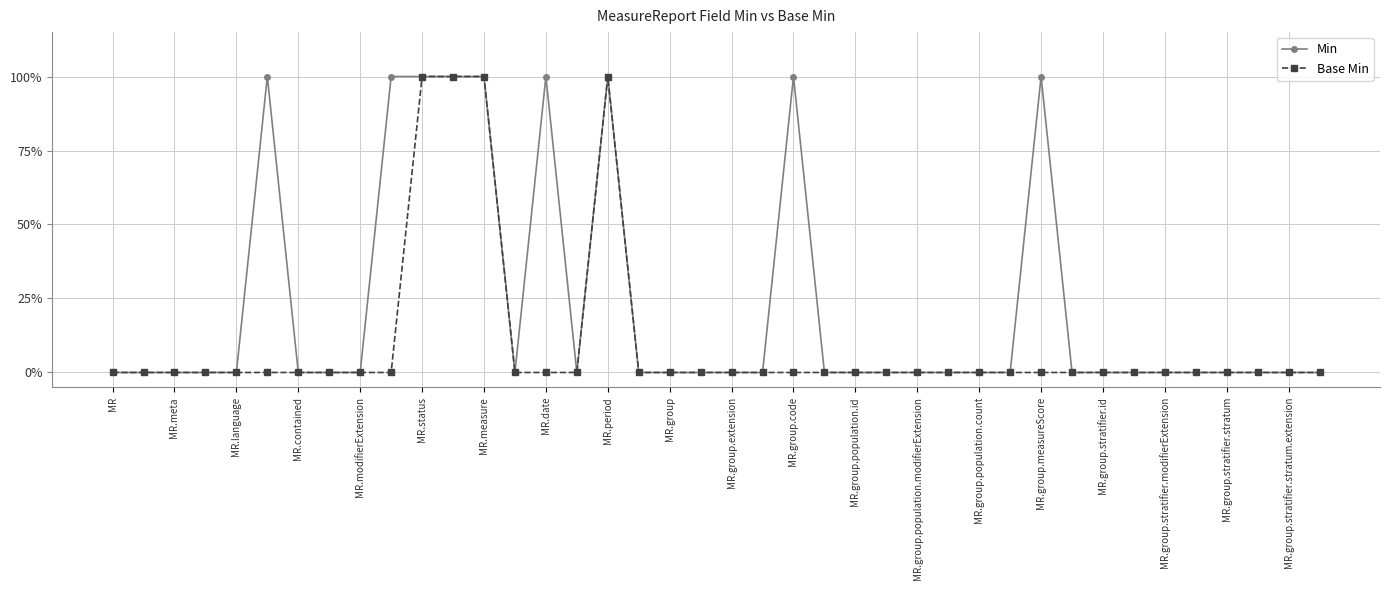

Does the chart have visible grid lines?

Yes